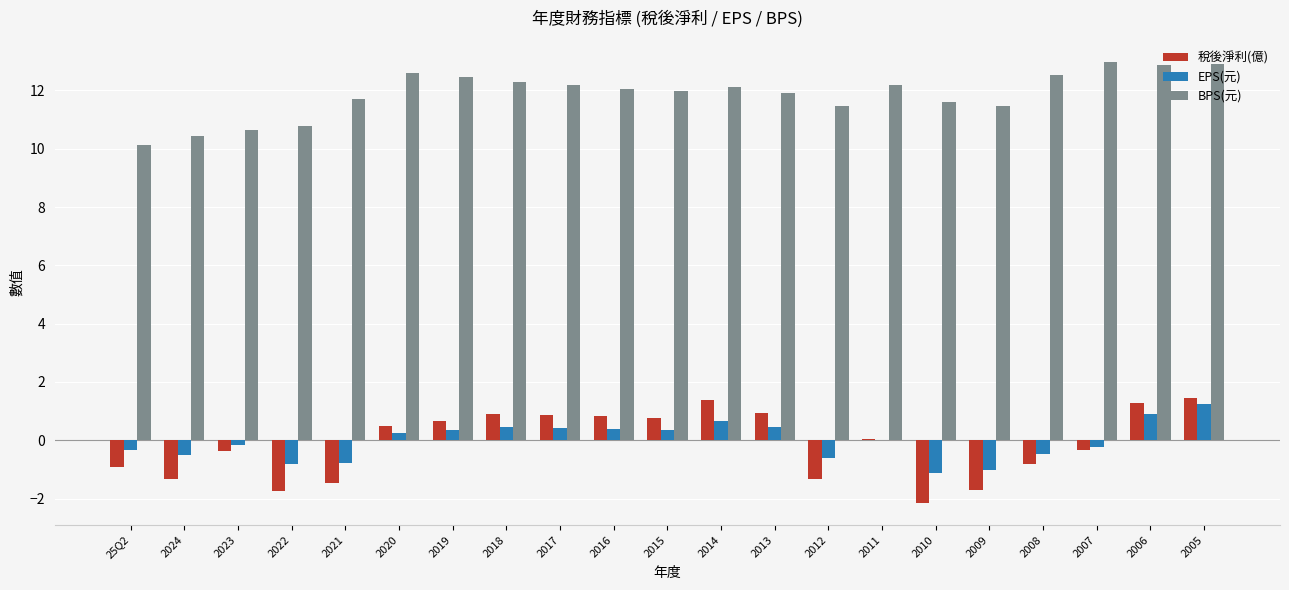

What are all the series names shown in the legend?

稅後淨利(億), EPS(元), BPS(元)